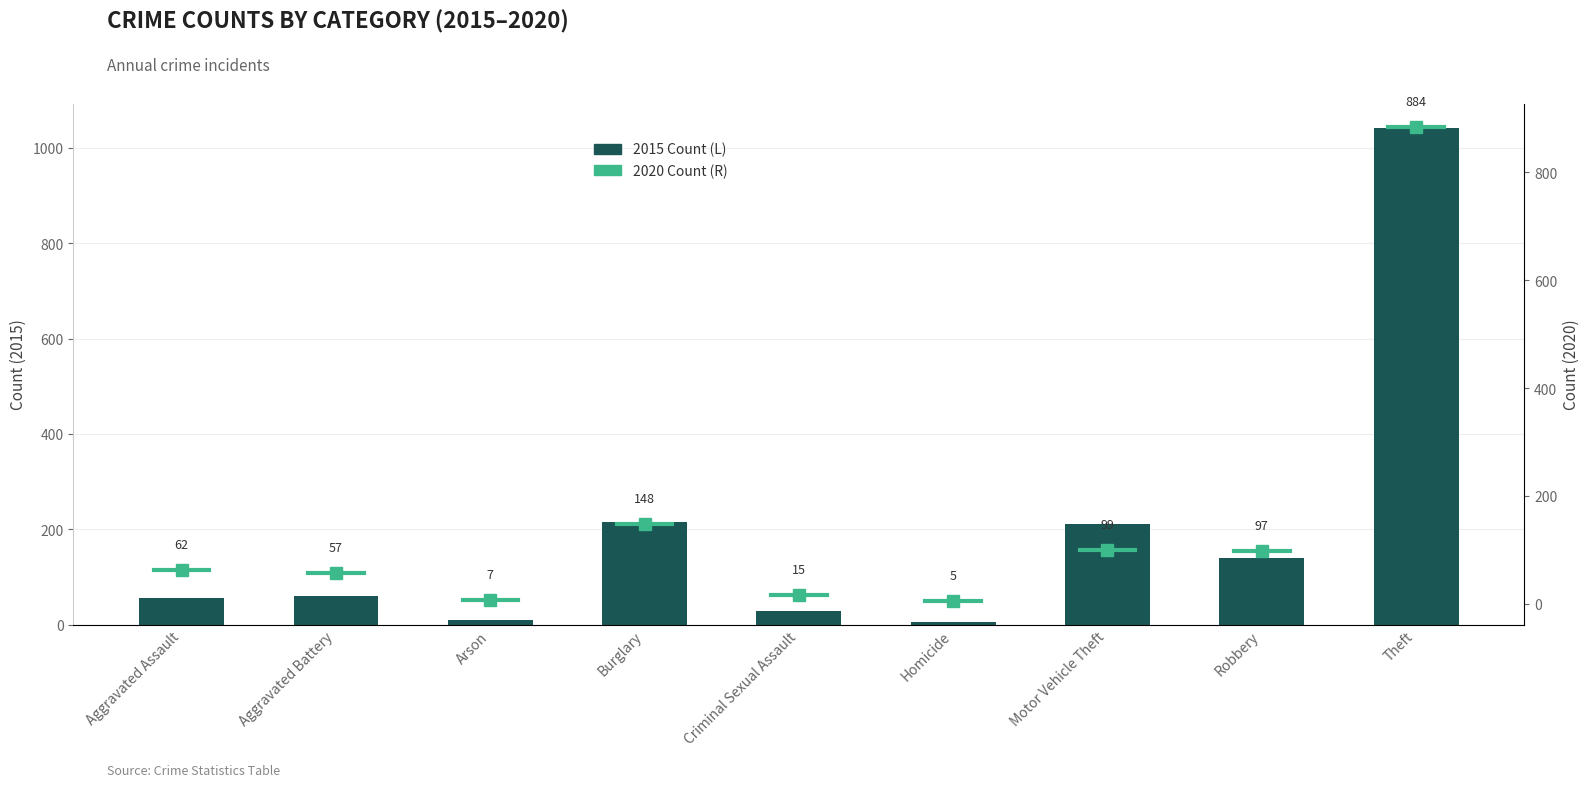

What are all the series names shown in the legend?

2015 Count, 2020 Count